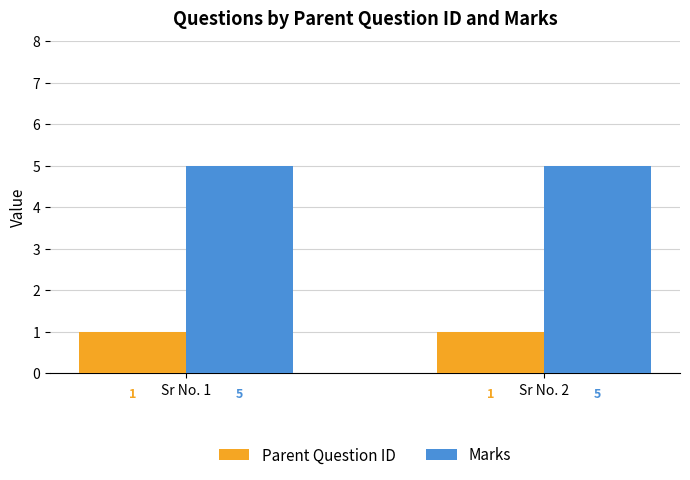

What is the value of the Parent Question ID bar at the 2nd from the left?

1